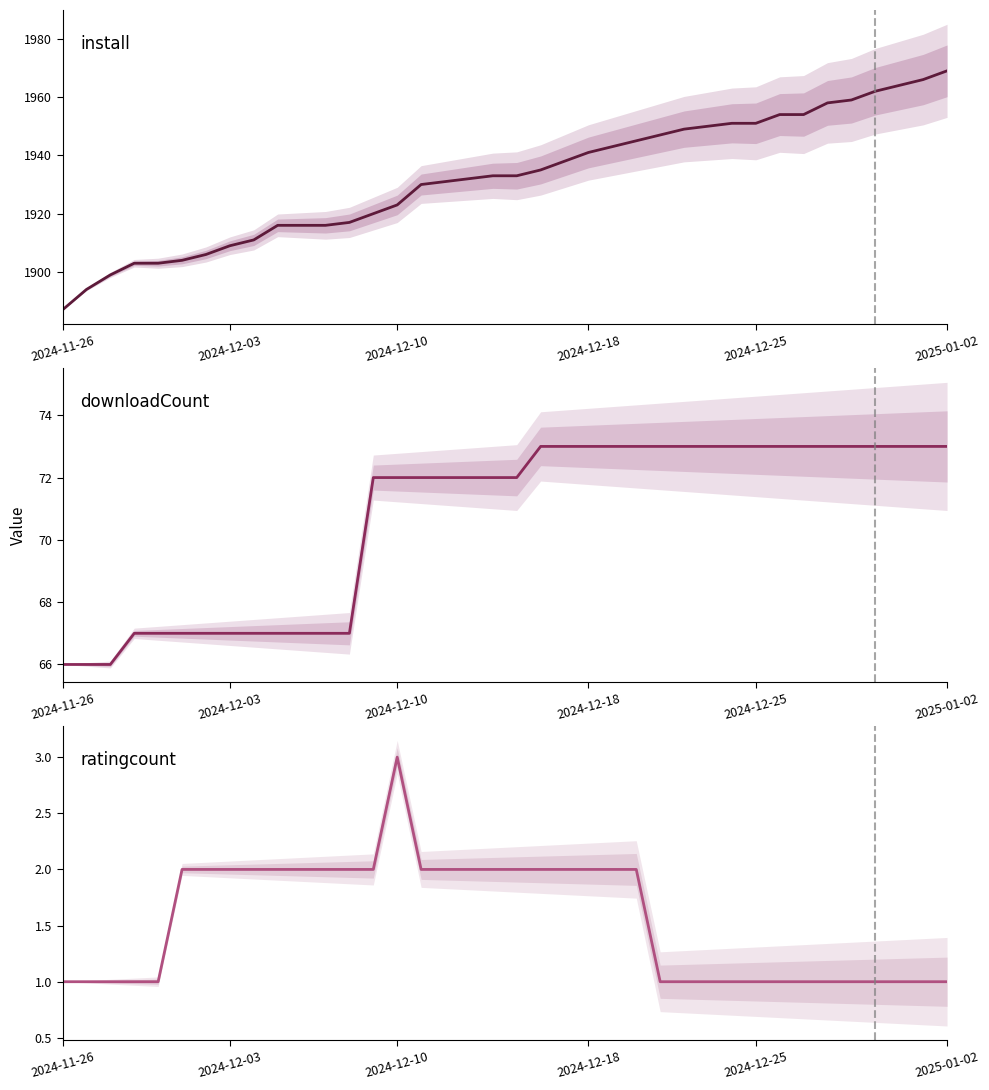

What is the highest value of the downloadCount series?

73